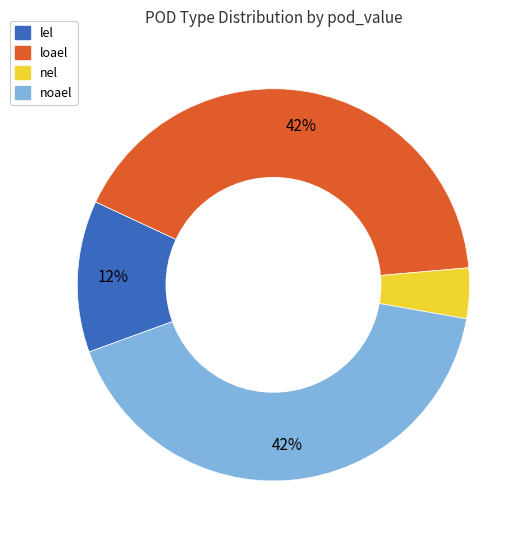

Which category has the smallest portion of the pie?

nel